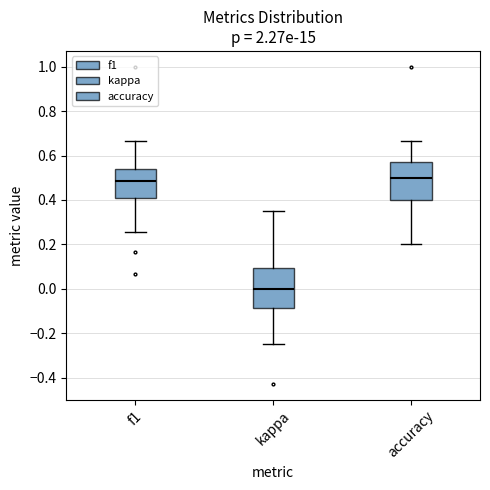

Reading left to right, read every box against the y-axis: the position of its median line, the range the box covers, and the ends of its whiskers. The values are not printed on the chart, so give them approximately, as read against the axis.

f1: median 0.48, box 0.40 to 0.54, whiskers 0.26 to 0.66
kappa: median 0.00, box -0.08 to 0.10, whiskers -0.24 to 0.36
accuracy: median 0.50, box 0.40 to 0.58, whiskers 0.20 to 0.66